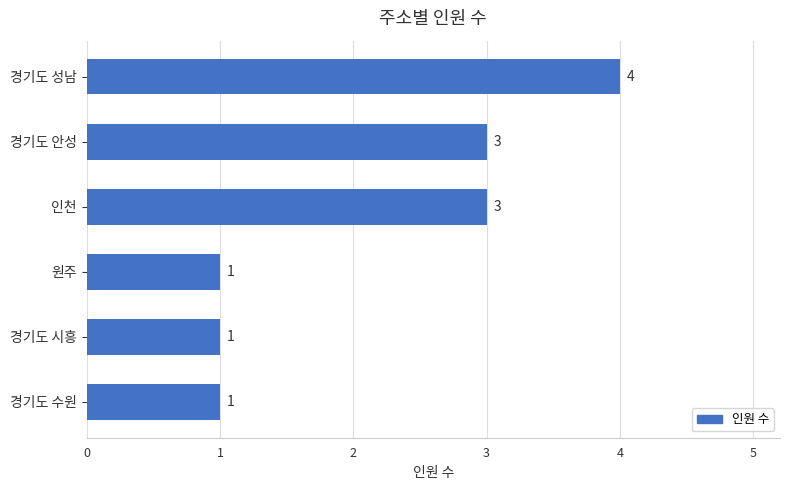

What is the change in value from 경기도 시흥 to 인천?

+2